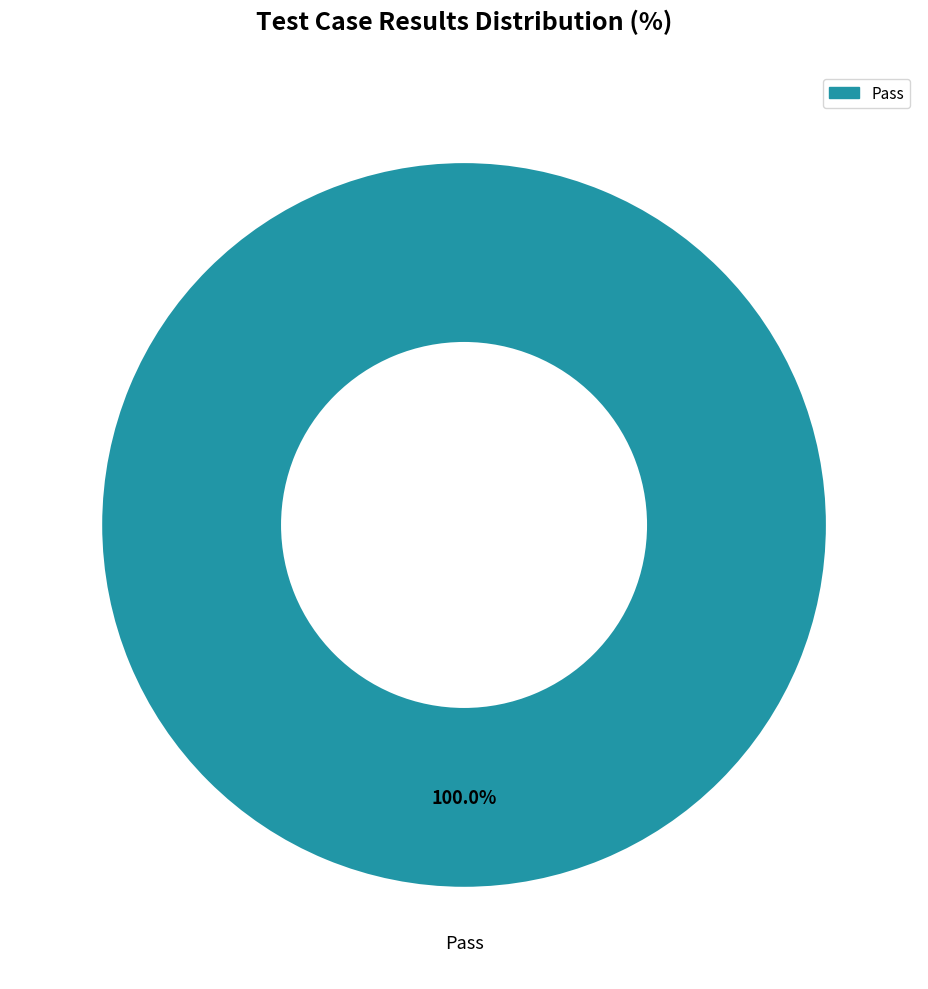

Count the number of slices in the pie.

1